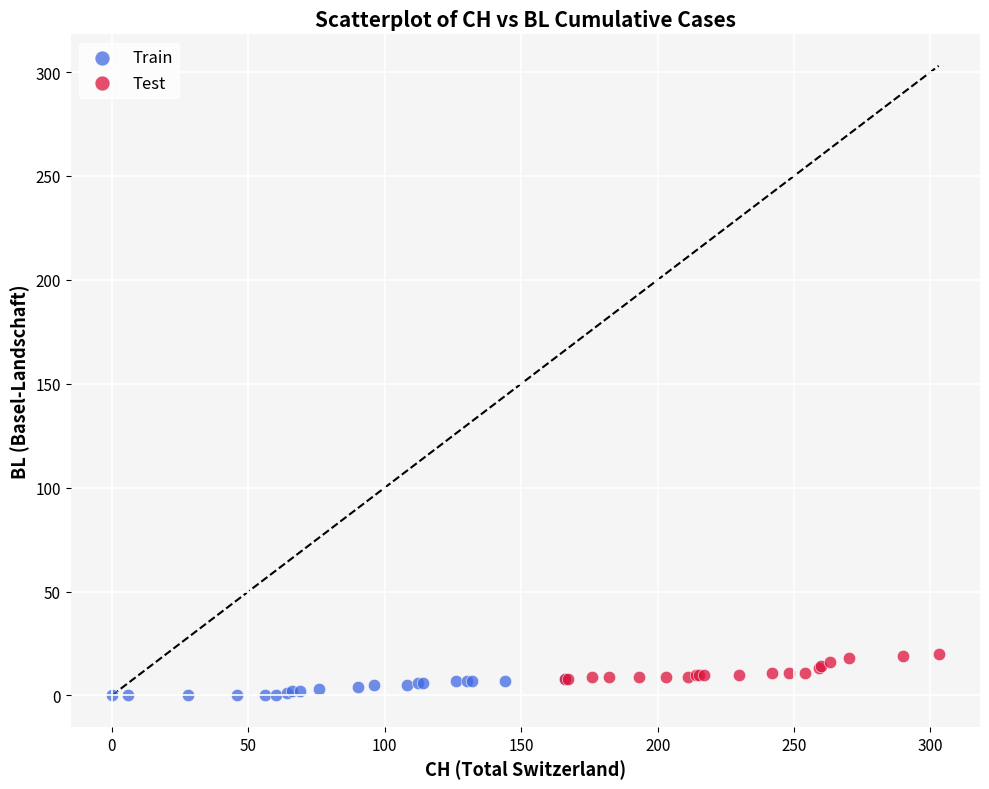

Which series reaches the maximum Y coordinate?

Test